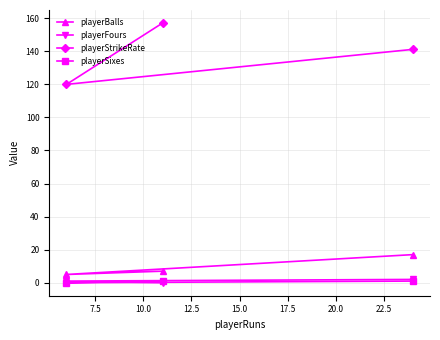

How many categories are shown in the chart?

3